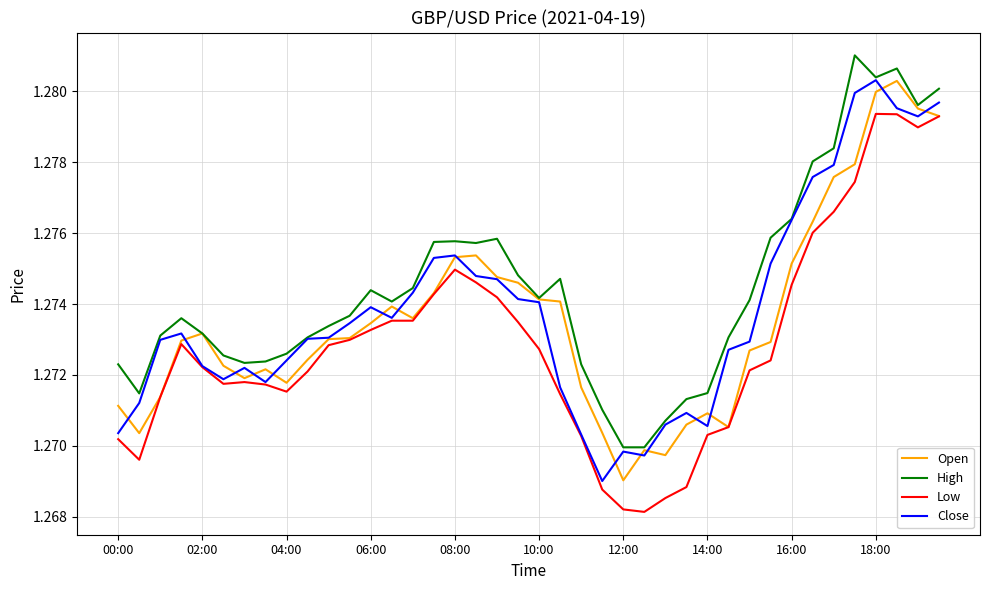

Which series has the largest total across all categories?

High